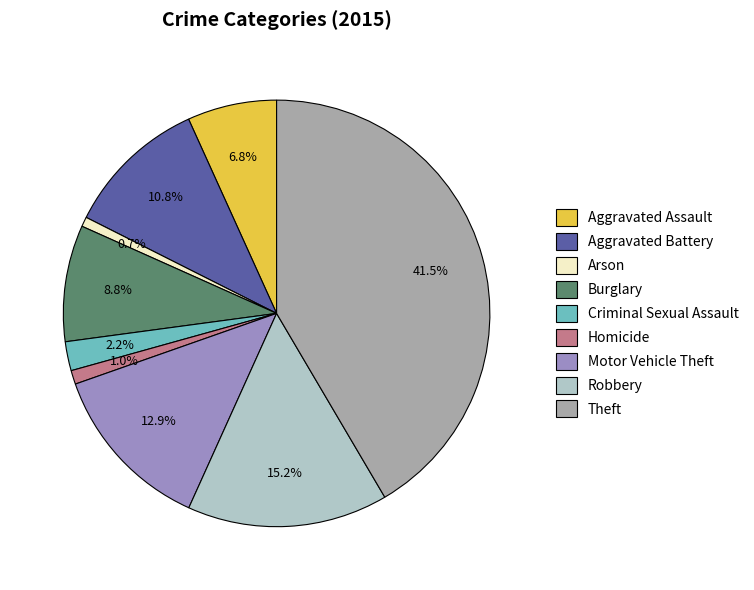

What portion of the pie excludes Burglary?

91.2%